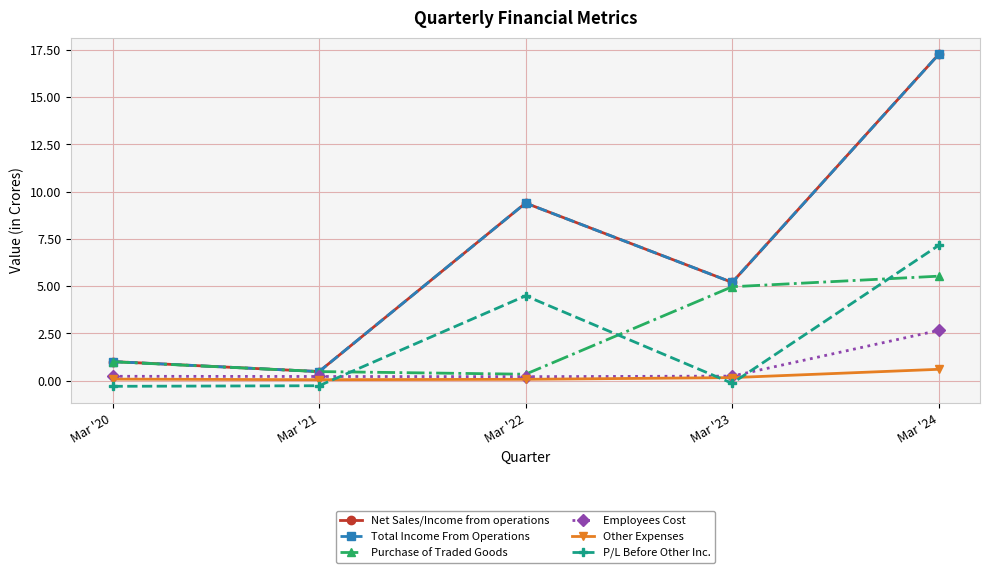

List the series in order of their peak value, highest first.

Net Sales/Income from operations, Total Income From Operations, P/L Before Other Inc., Purchase of Traded Goods, Employees Cost, Other Expenses